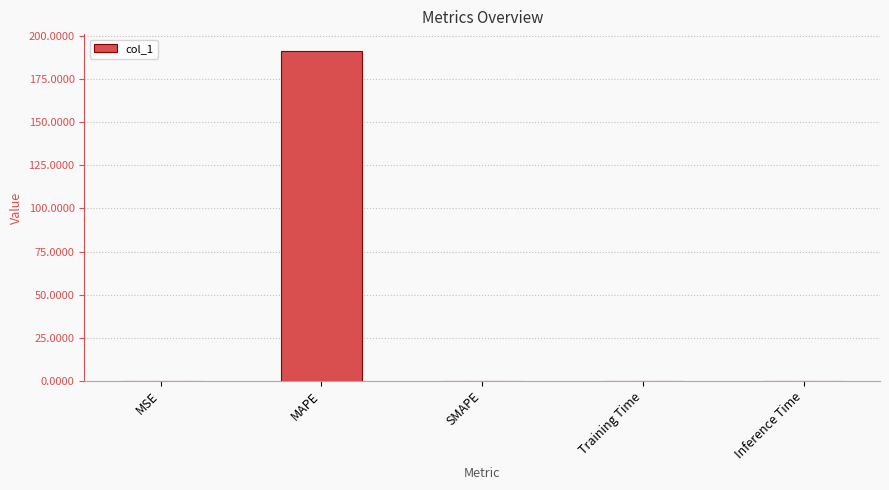

True or false: the data shows 0.0 at SMAPE.

True